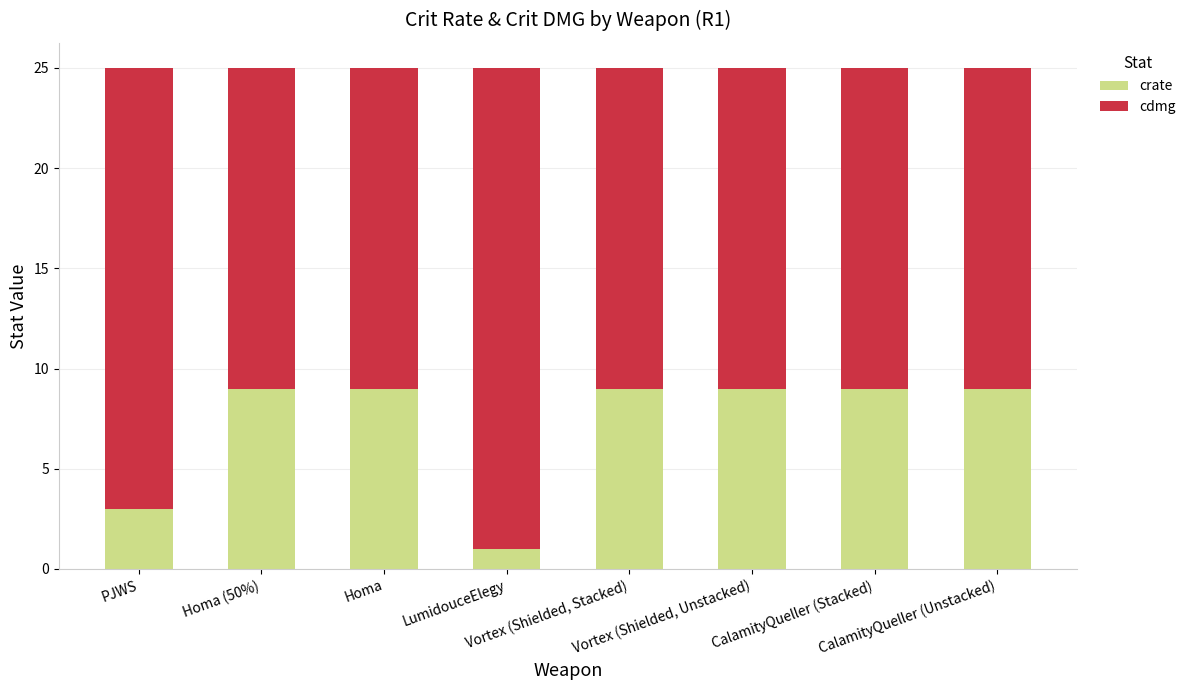

What is the difference between the maximum and second lowest values in the crate series?

6